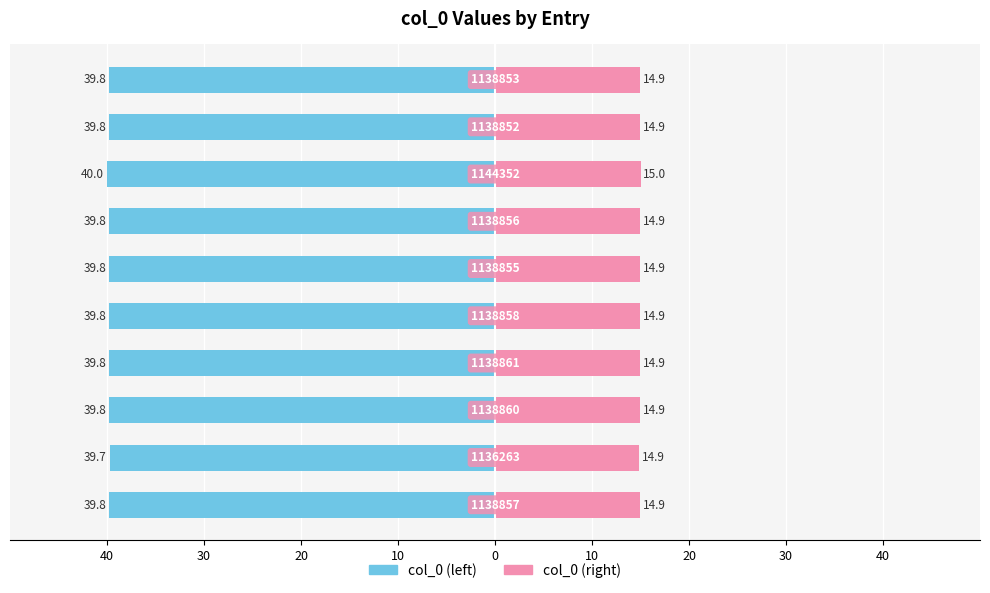

How many groups of bars are there?

10